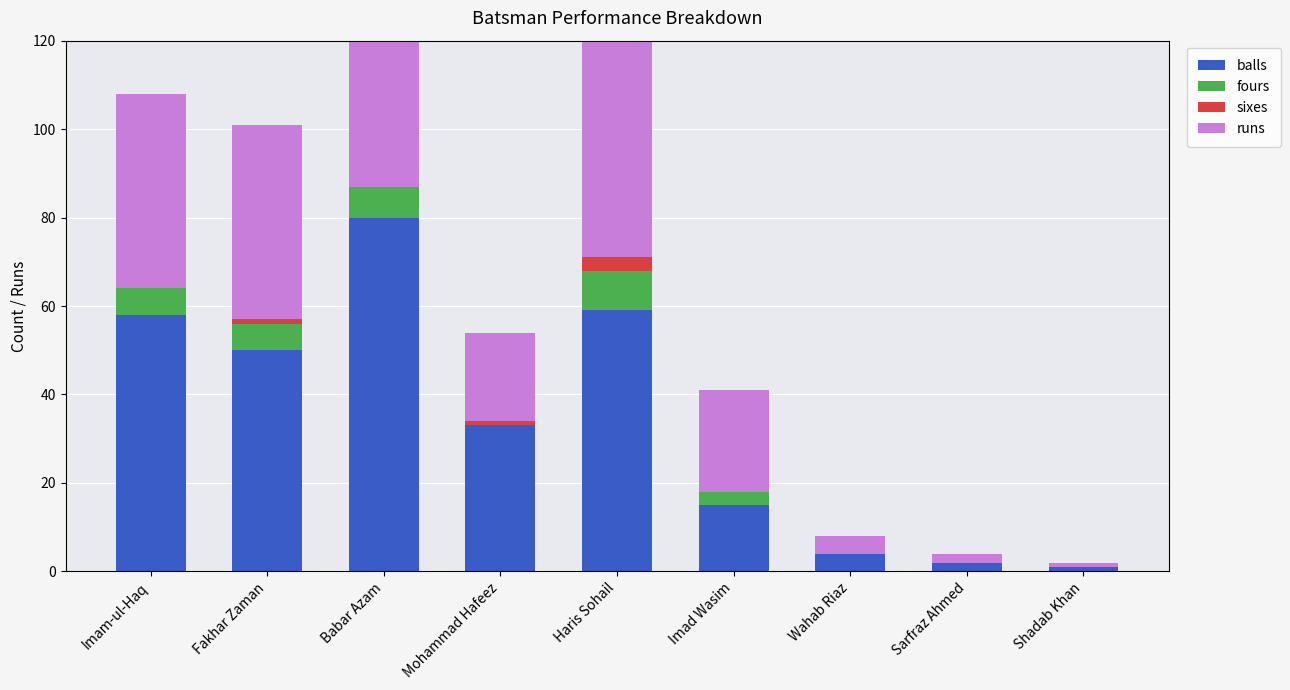

Between Fakhar Zaman and Mohammad Hafeez, which series saw the biggest shift?

runs